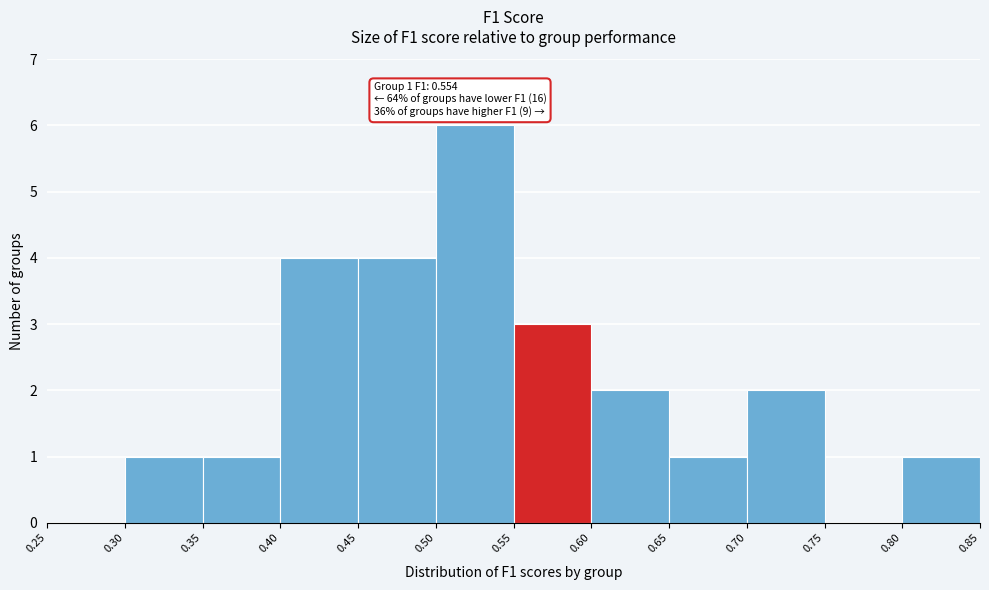

Which range on the x-axis has the tallest bar?

0.50 to 0.55